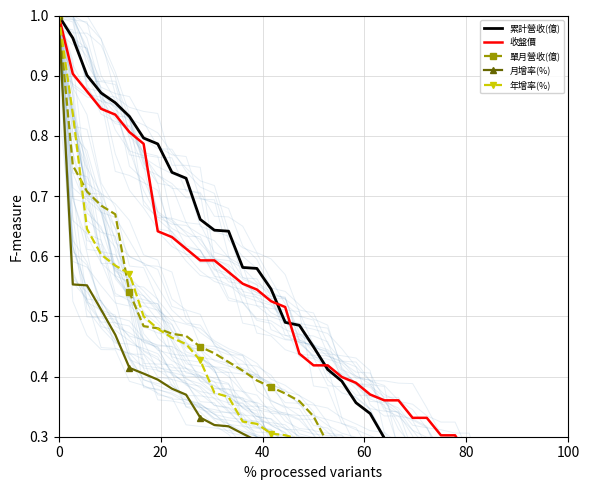

Which series has the widest spread of values?

累計營收(億)